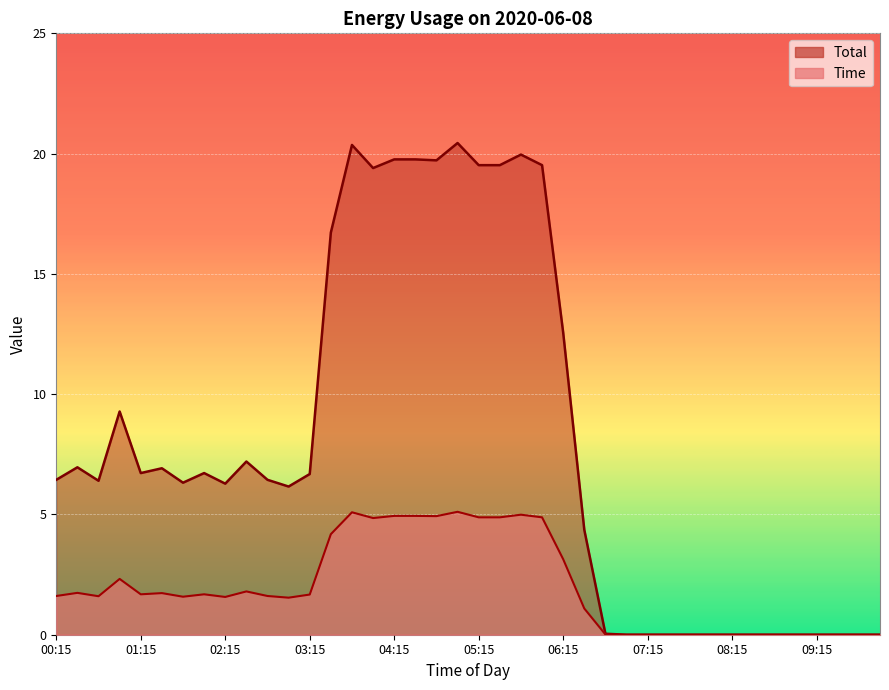

The value of Total at 03:15 is 2.7. True or false?

False